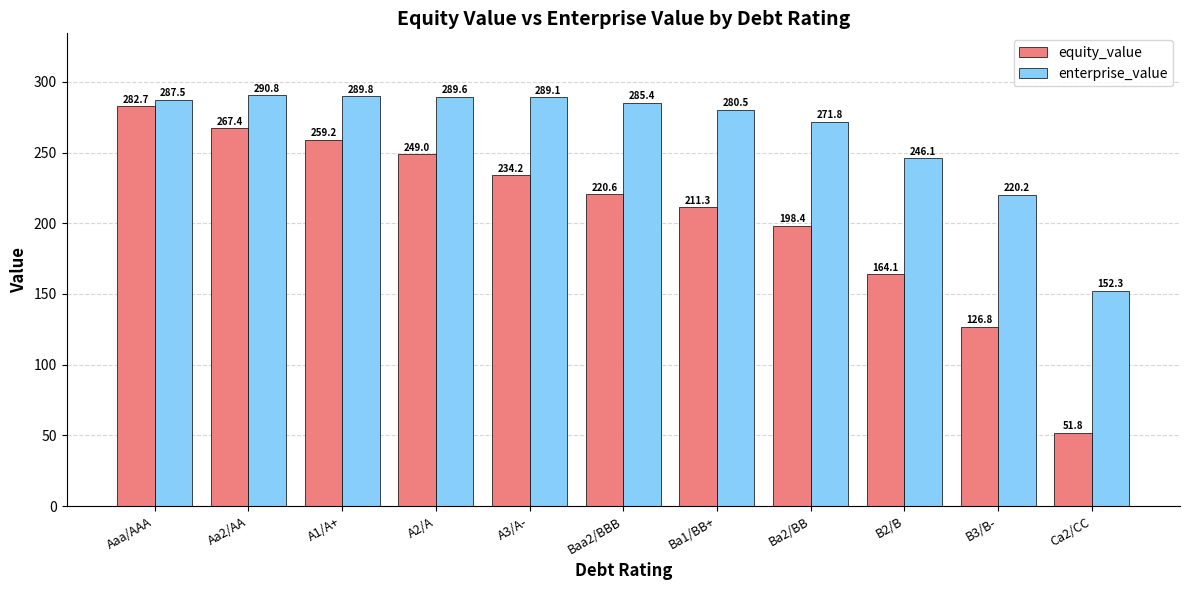

At which category is the sum across all series the highest?

Aaa/AAA